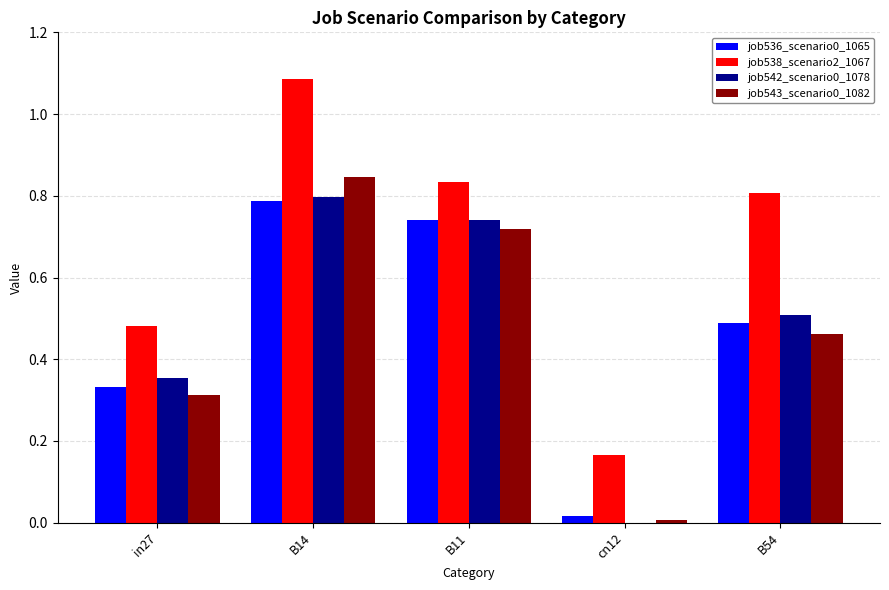

At which category does the chart reach its peak across all series?

B14